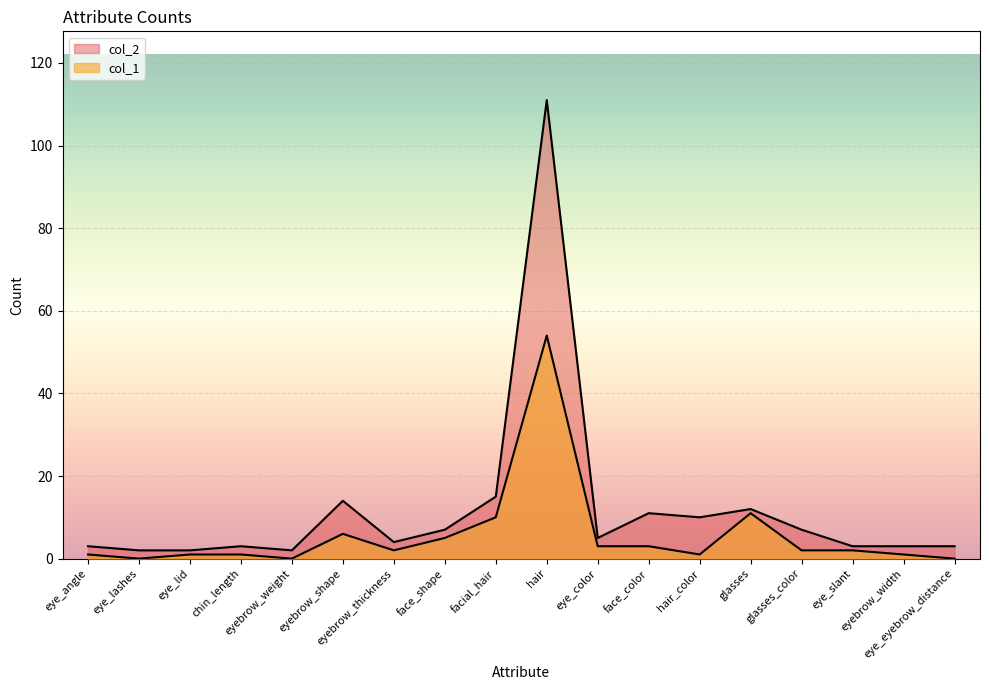

At which category does the chart reach its peak across all series?

hair